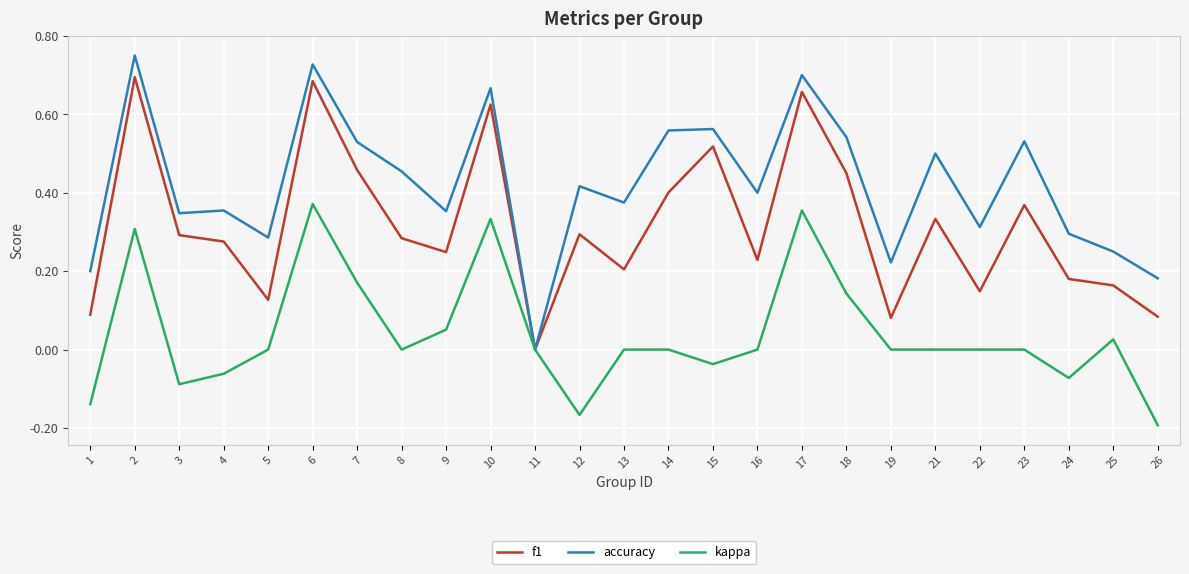

The accuracy series shows 0.3 at 24. True or false?

True